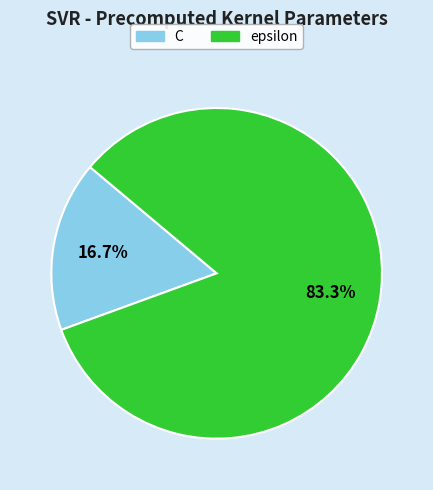

Rank the categories by value from lowest to highest.

C, epsilon